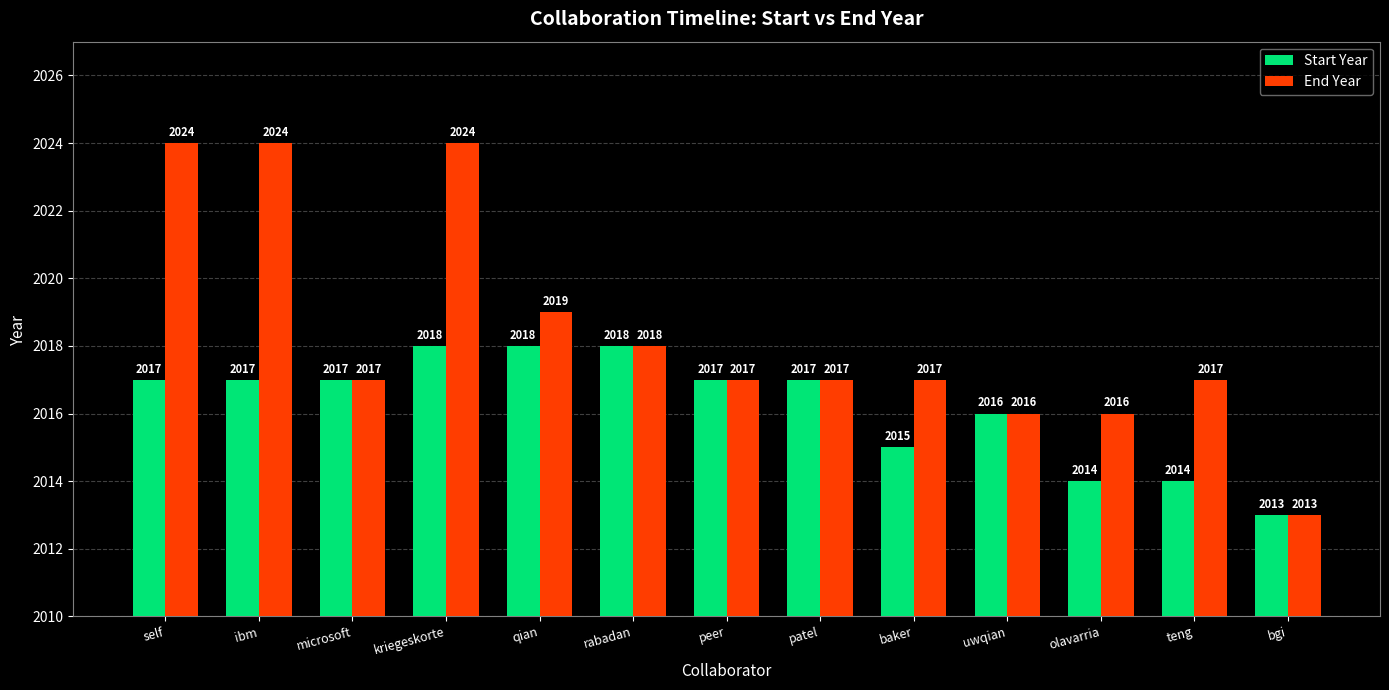

How many values in the Start Year series are below 2017?

5